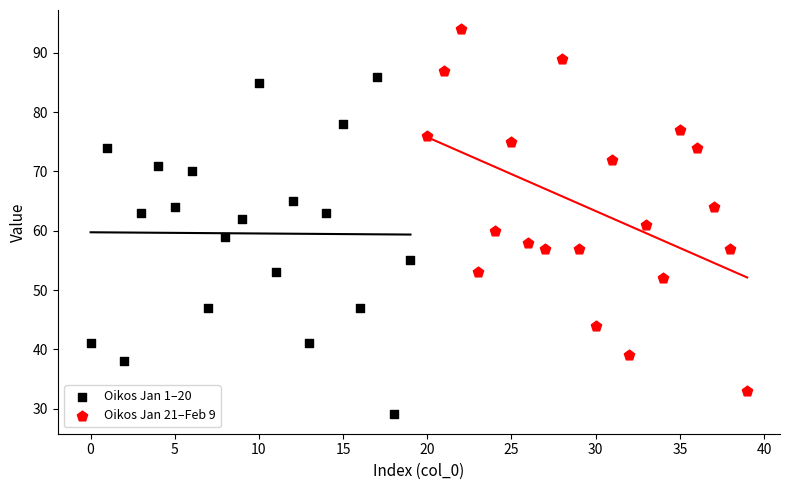

Which series contains the highest Y value?

Oikos Jan 21–Feb 9